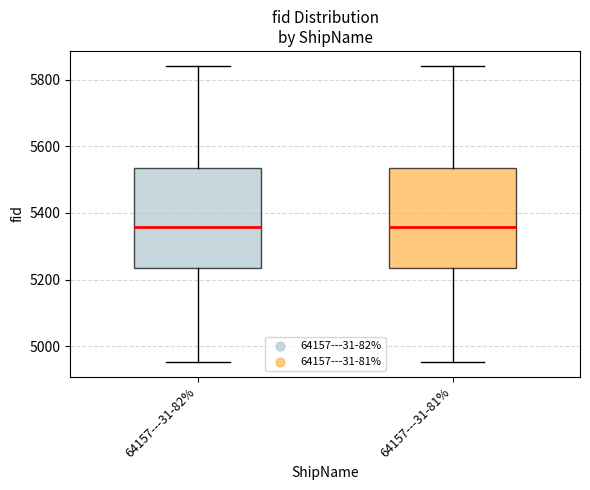

Reading left to right, read every box against the y-axis: the position of its median line, the range the box covers, and the ends of its whiskers. The values are not printed on the chart, so give them approximately, as read against the axis.

64157---31-82%: median 5360, box 5240 to 5540, whiskers 4960 to 5840
64157---31-81%: median 5360, box 5240 to 5540, whiskers 4960 to 5840